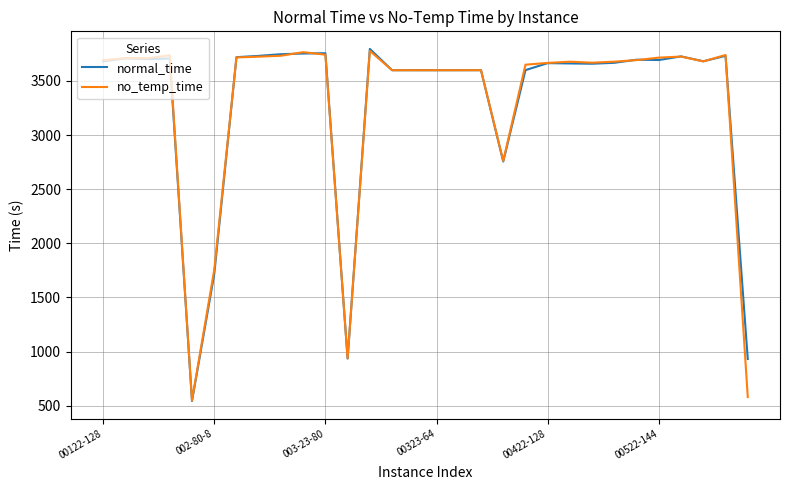

What is the maximum value for no_temp_time?

3778.0